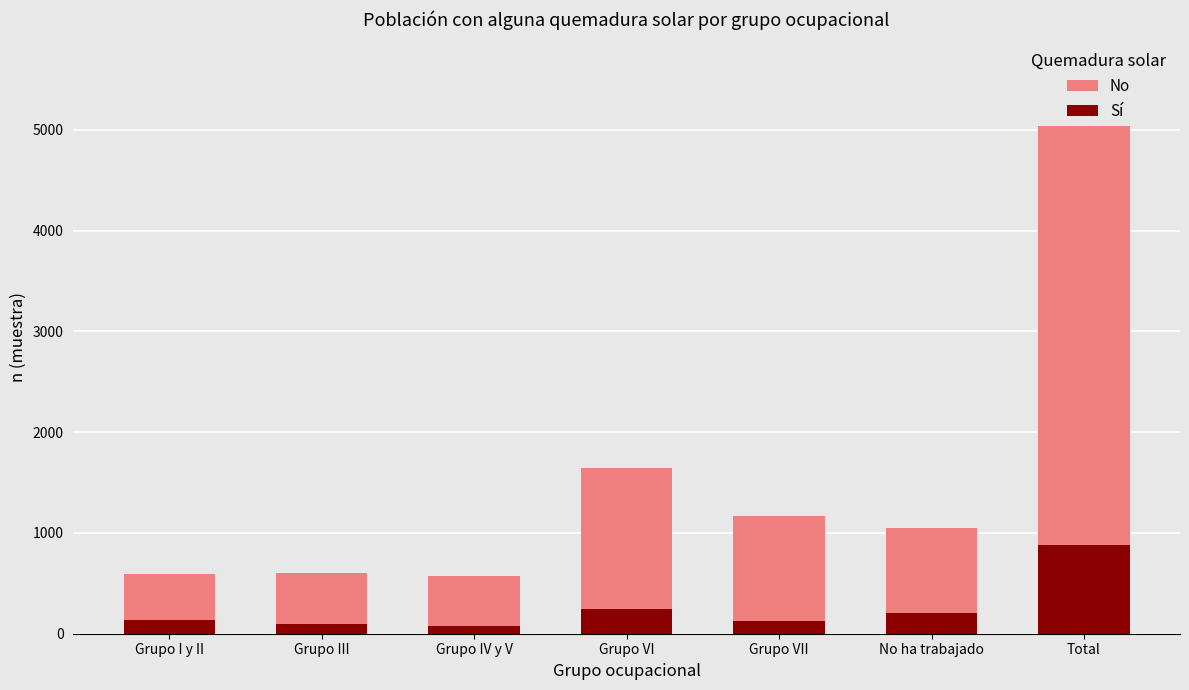

How many values in the Sí series exceed 132?

3